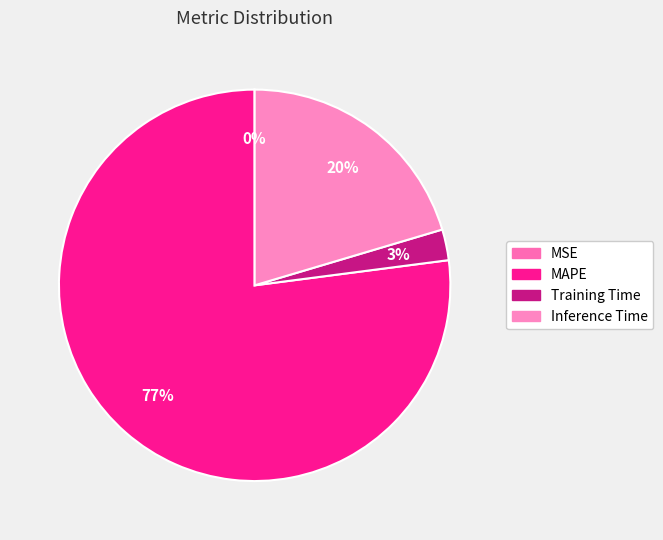

Which category accounts for the majority?

MAPE